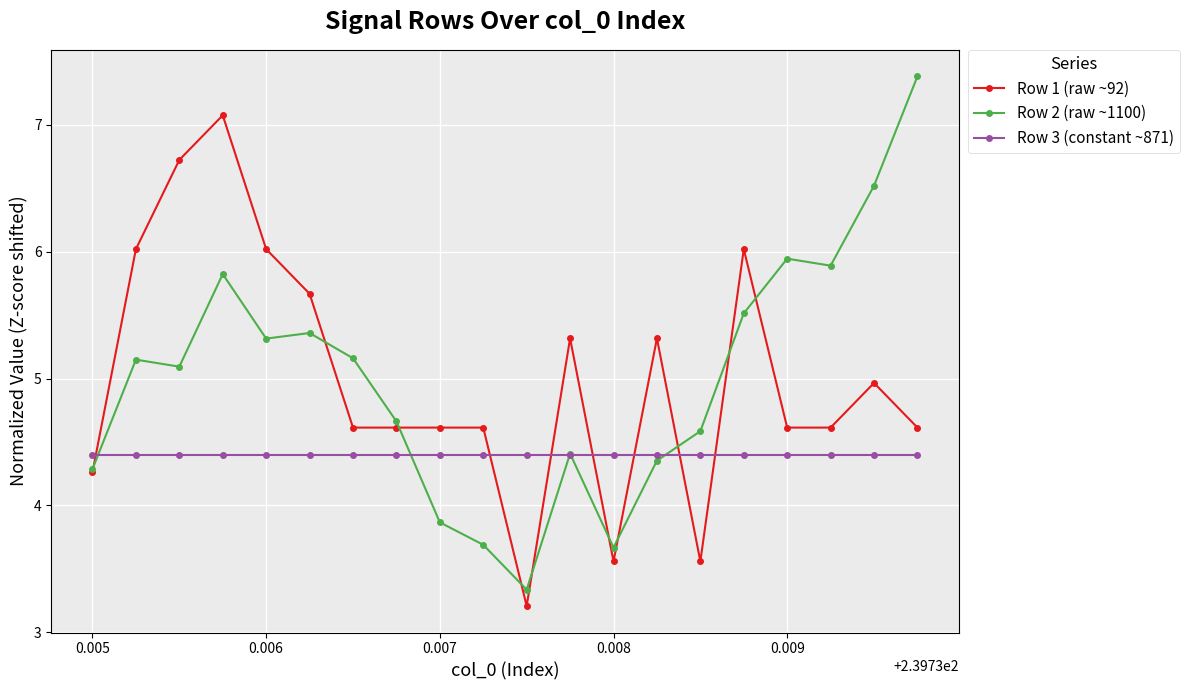

What is the value of the Row 2 (raw ~1100) point at the 17th from the left?

5.9